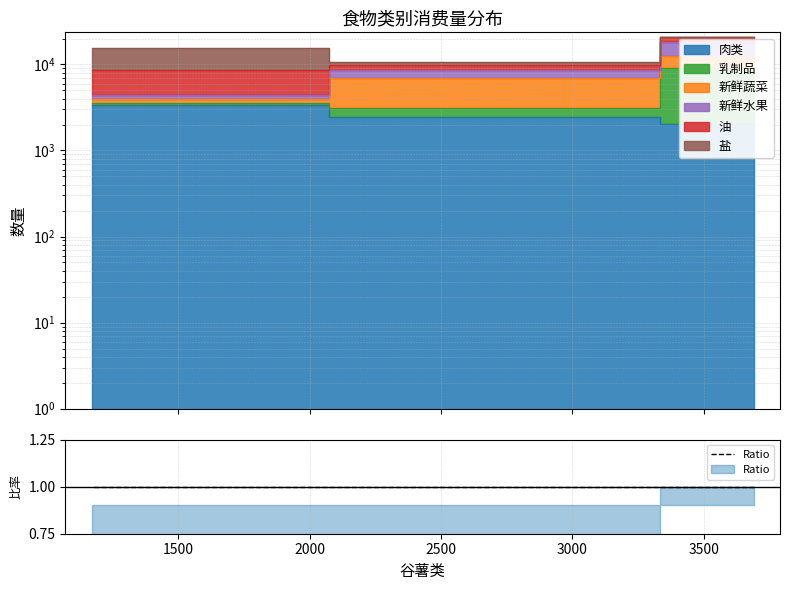

Does the chart have visible grid lines?

Yes